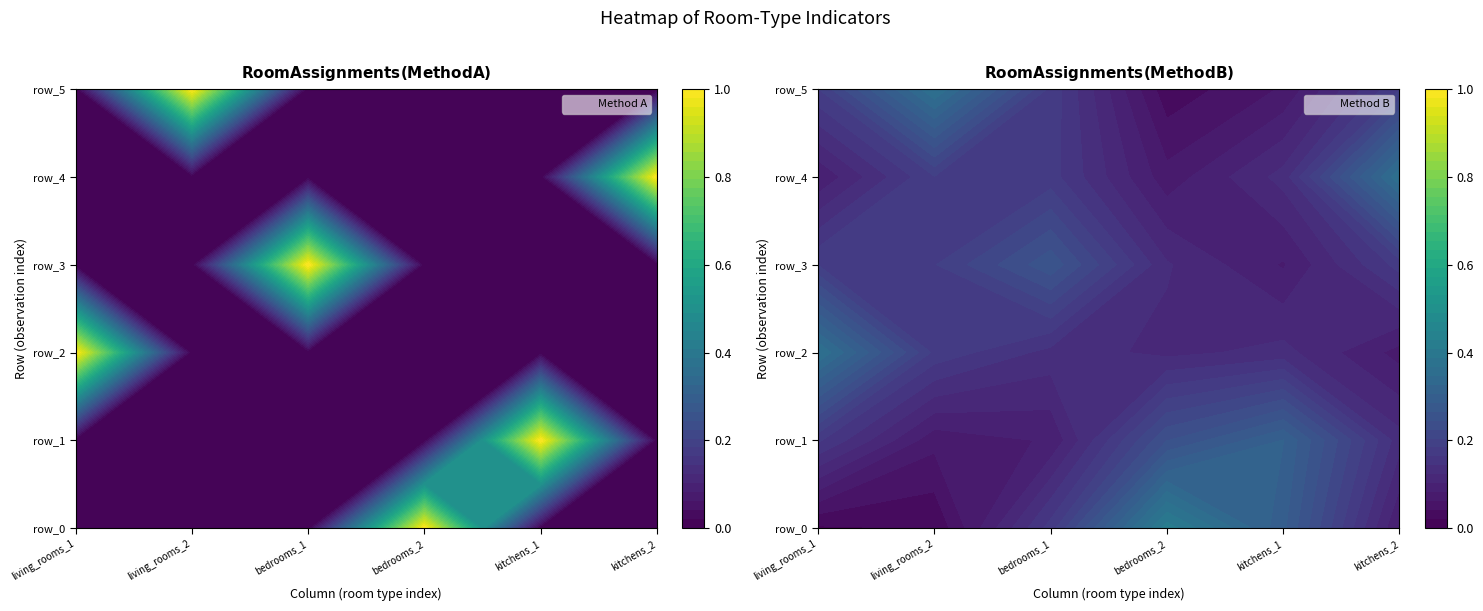

Is it true that living_rooms_2 equals 0 at 1?

True